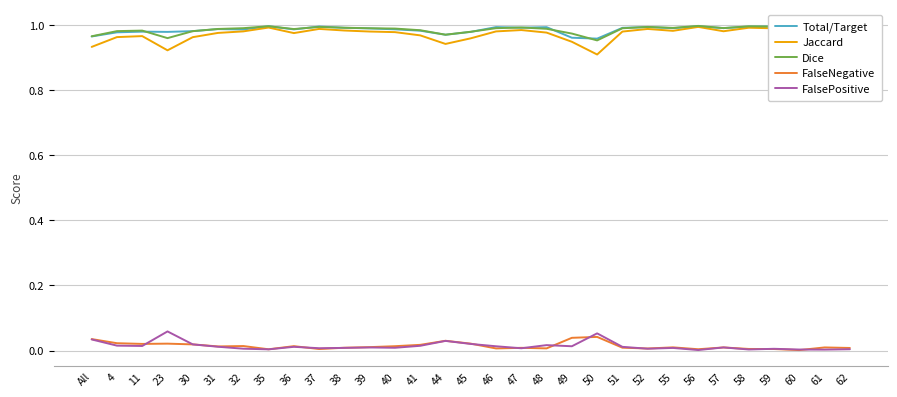

Reading left to right, list all the values displayed in this chart.

Total/Target: All=1.0	4=1.0	11=1.0	23=1.0	30=1.0	31=1.0	32=1.0	35=1.0	36=1.0	37=1.0	38=1.0	39=1.0	40=1.0	41=1.0	44=1.0	45=1.0	46=1.0	47=1.0	48=1.0	49=1.0	50=1.0	51=1.0	52=1.0	55=1.0	56=1.0	57=1.0	58=1.0	59=1.0	60=1.0	61=1.0	62=1.0
Jaccard: All=0.9	4=1.0	11=1.0	23=0.9	30=1.0	31=1.0	32=1.0	35=1.0	36=1.0	37=1.0	38=1.0	39=1.0	40=1.0	41=1.0	44=0.9	45=1.0	46=1.0	47=1.0	48=1.0	49=0.9	50=0.9	51=1.0	52=1.0	55=1.0	56=1.0	57=1.0	58=1.0	59=1.0	60=1.0	61=1.0	62=1.0
Dice: All=1.0	4=1.0	11=1.0	23=1.0	30=1.0	31=1.0	32=1.0	35=1.0	36=1.0	37=1.0	38=1.0	39=1.0	40=1.0	41=1.0	44=1.0	45=1.0	46=1.0	47=1.0	48=1.0	49=1.0	50=1.0	51=1.0	52=1.0	55=1.0	56=1.0	57=1.0	58=1.0	59=1.0	60=1.0	61=1.0	62=1.0
FalseNegative: All=0.0	4=0.0	11=0.0	23=0.0	30=0.0	31=0.0	32=0.0	35=0.0	36=0.0	37=0.0	38=0.0	39=0.0	40=0.0	41=0.0	44=0.0	45=0.0	46=0.0	47=0.0	48=0.0	49=0.0	50=0.0	51=0.0	52=0.0	55=0.0	56=0.0	57=0.0	58=0.0	59=0.0	60=0.0	61=0.0	62=0.0
FalsePositive: All=0.0	4=0.0	11=0.0	23=0.1	30=0.0	31=0.0	32=0.0	35=0.0	36=0.0	37=0.0	38=0.0	39=0.0	40=0.0	41=0.0	44=0.0	45=0.0	46=0.0	47=0.0	48=0.0	49=0.0	50=0.1	51=0.0	52=0.0	55=0.0	56=0.0	57=0.0	58=0.0	59=0.0	60=0.0	61=0.0	62=0.0